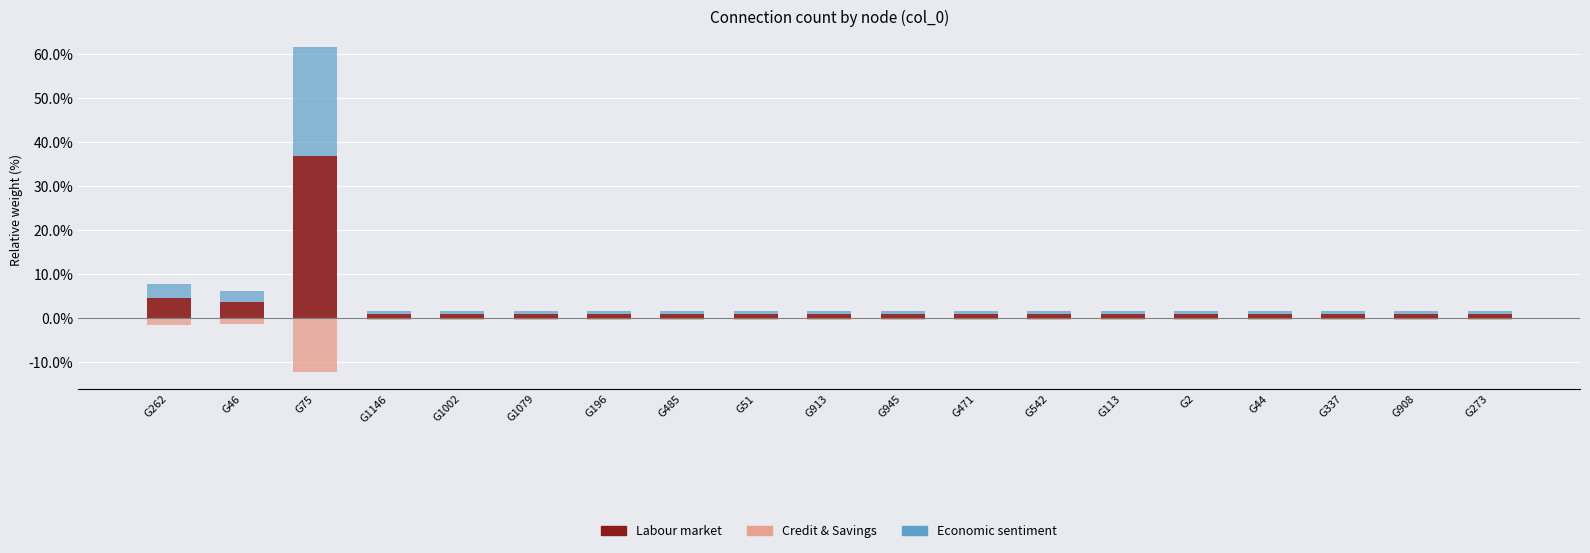

Rank the series by their maximum value, from lowest to highest.

Credit & Savings, Economic sentiment, Labour market